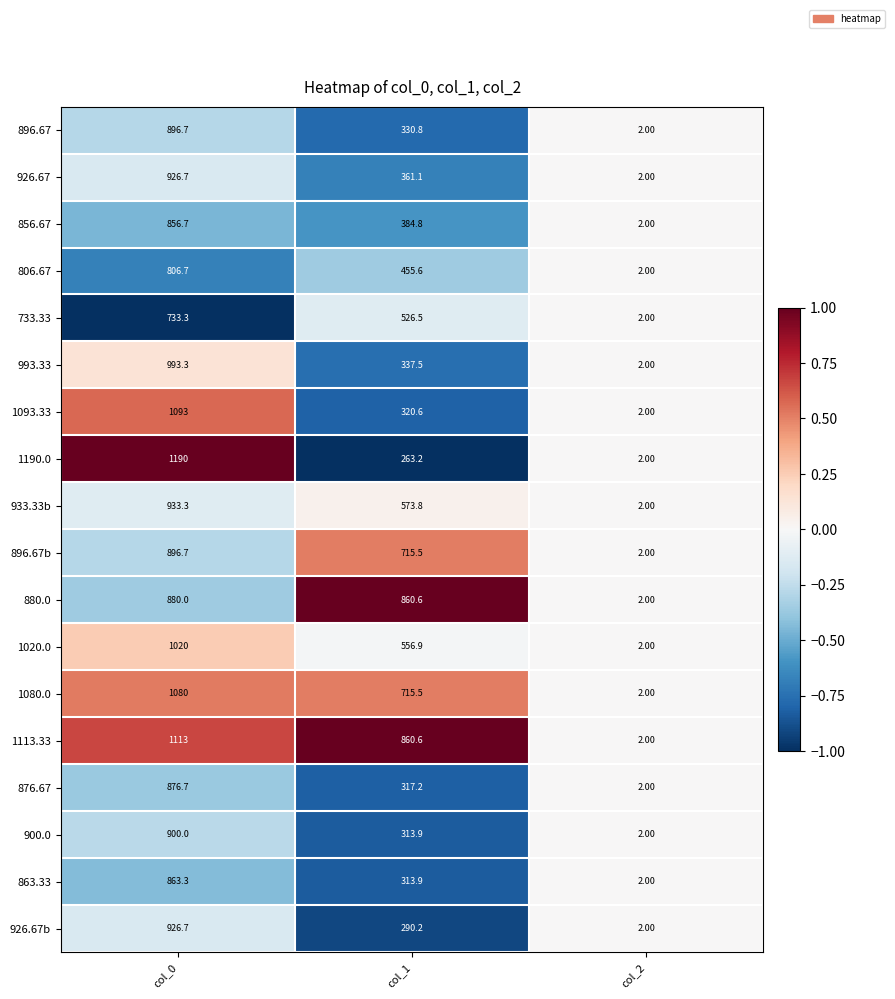

At which category is the sum across all series the highest?

col_0